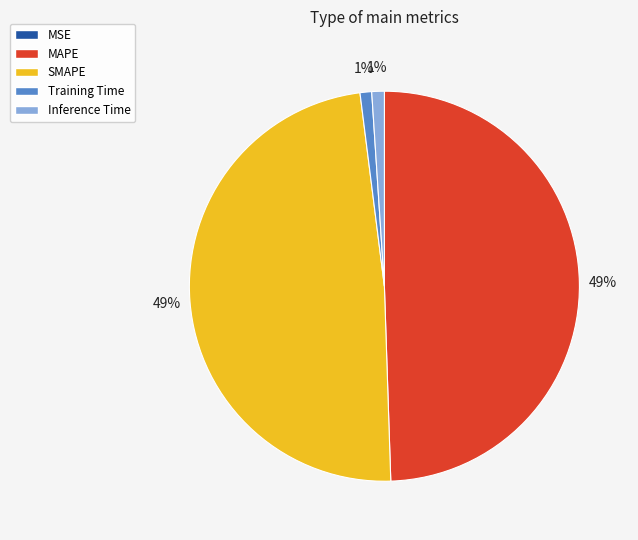

The MAPE slice represents 49% of the pie. True or false?

True